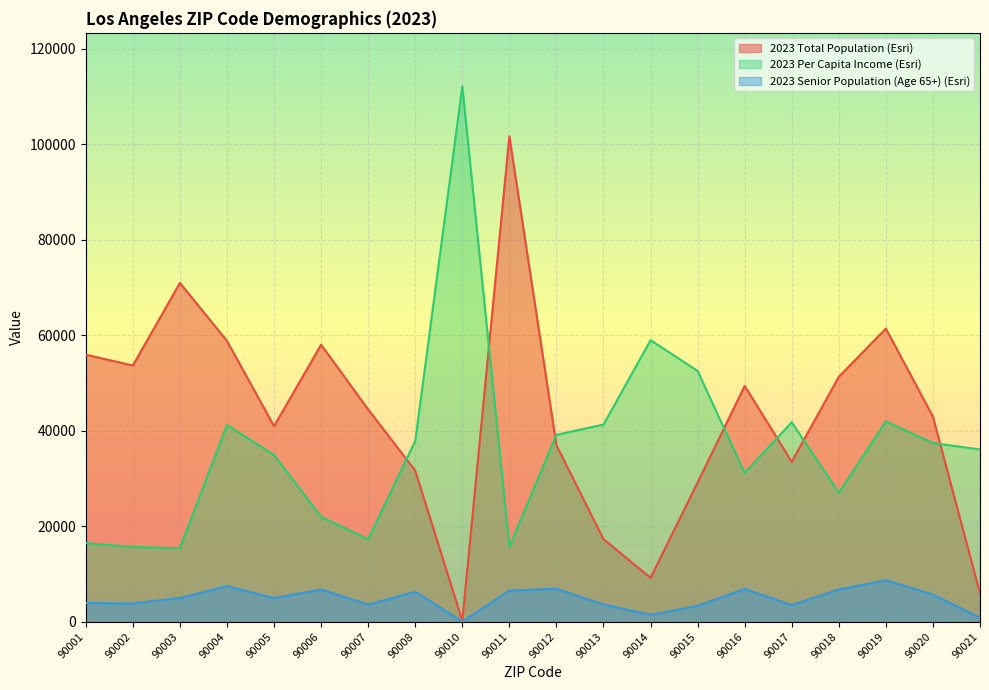

Where is the first local maximum for 2023 Total Population (Esri)?

90003